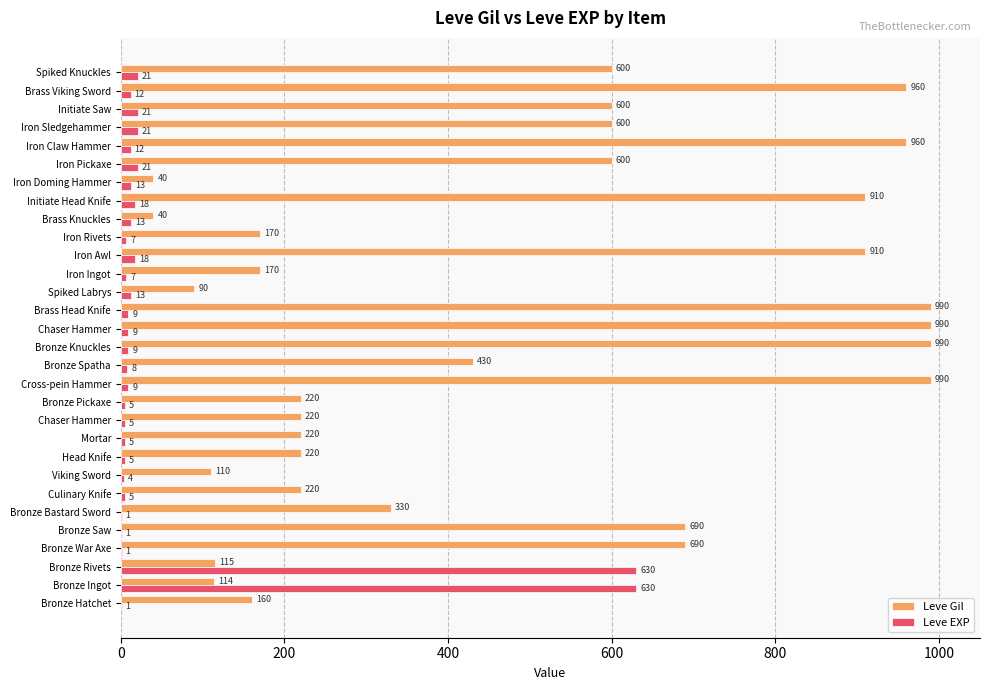

Count the number of data series in this chart.

2